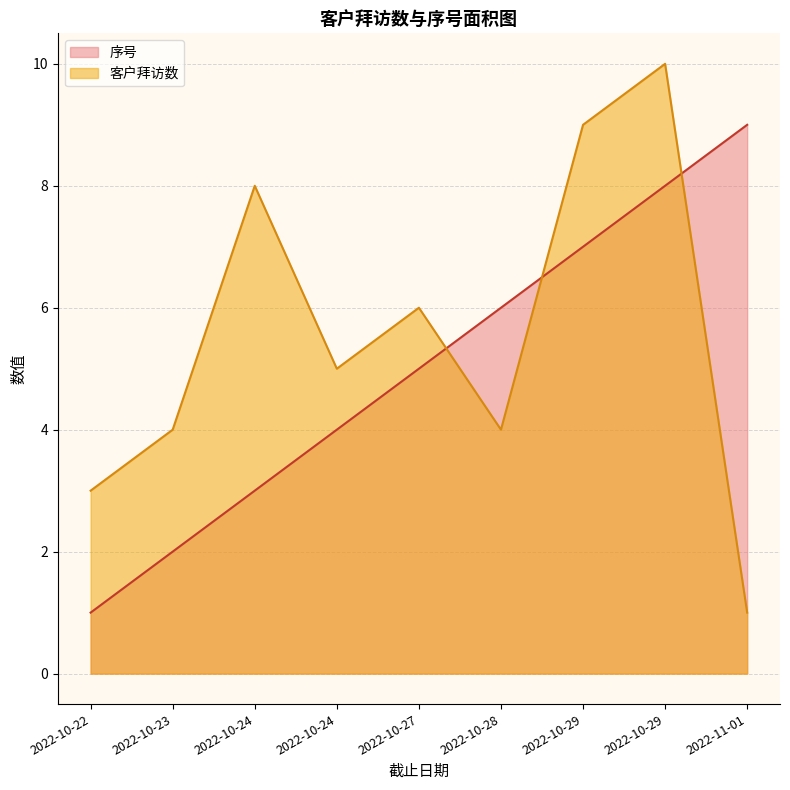

List the labels in order of 客户拜访数 value, largest first.

2022-10-29, 2022-10-29, 2022-10-24, 2022-10-27, 2022-10-24, 2022-10-23, 2022-10-28, 2022-10-22, 2022-11-01